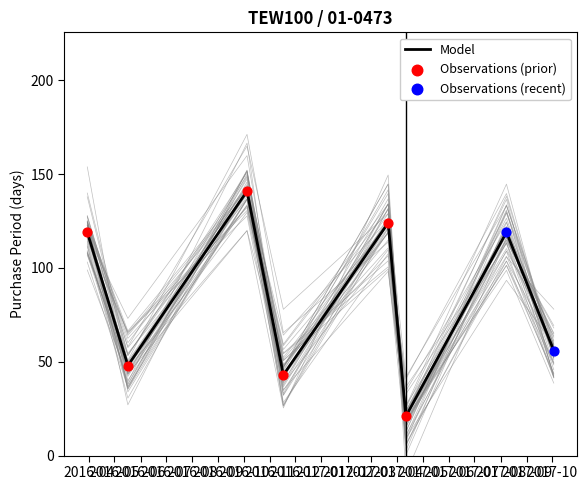

Between 2017-04-11 and 2016-05-17, which is larger?

2016-05-17